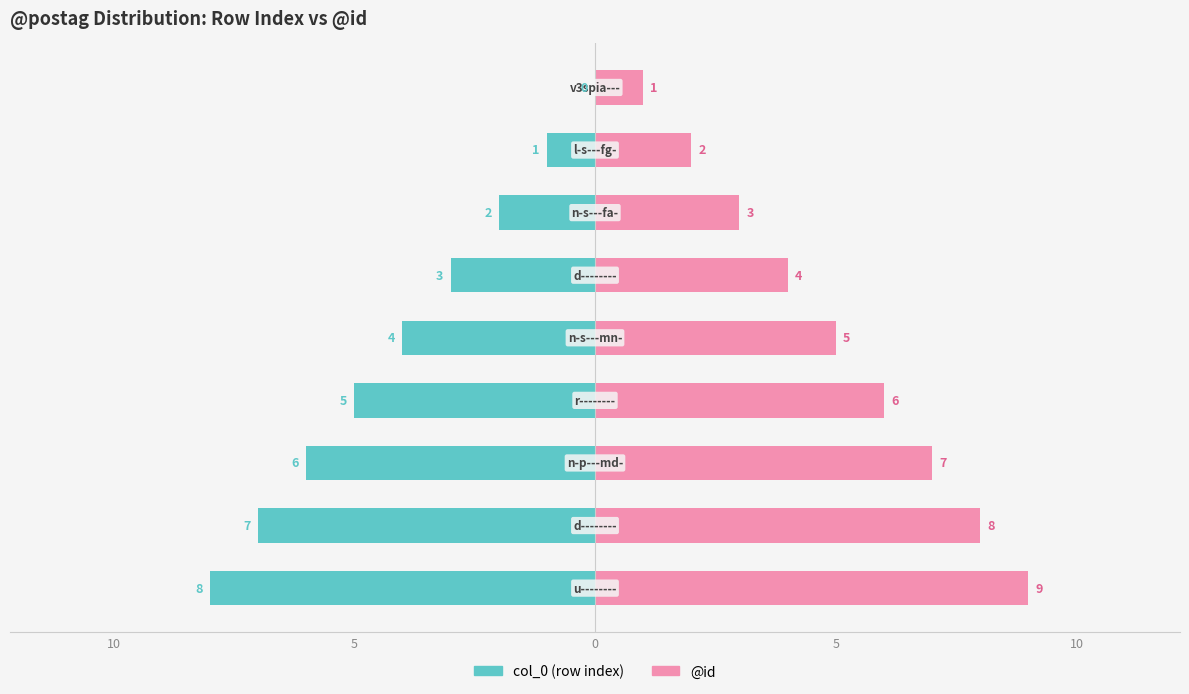

How many groups of bars are there?

9